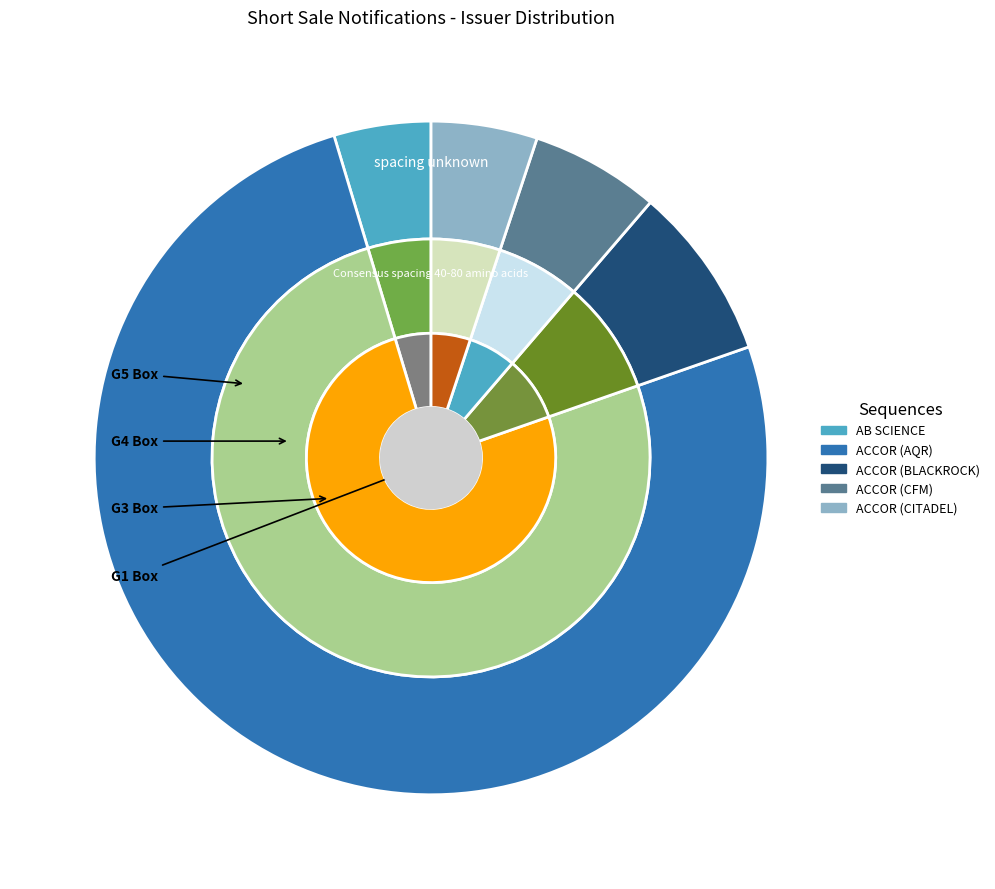

Which has a higher value, AQR CAPITAL MANAGEMENT or AB SCIENCE?

AQR CAPITAL MANAGEMENT